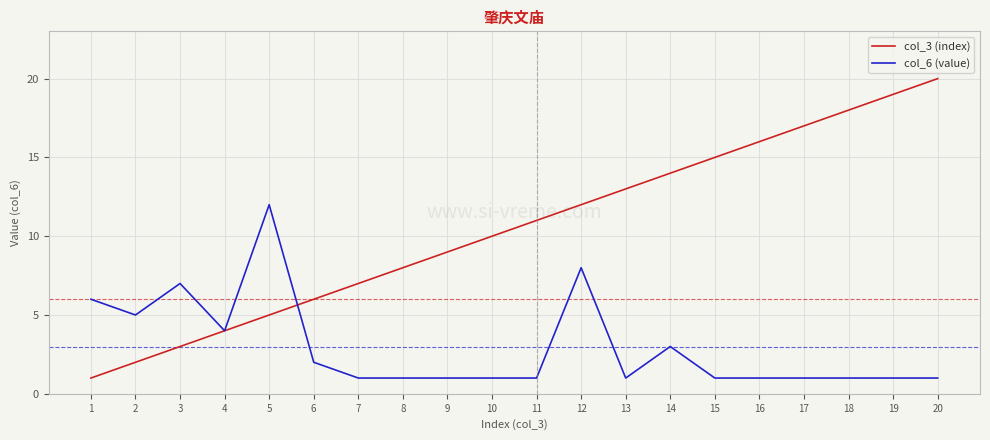

After their last crossing, which series has the higher values: col_3 (index) or col_6 (value)?

col_3 (index)